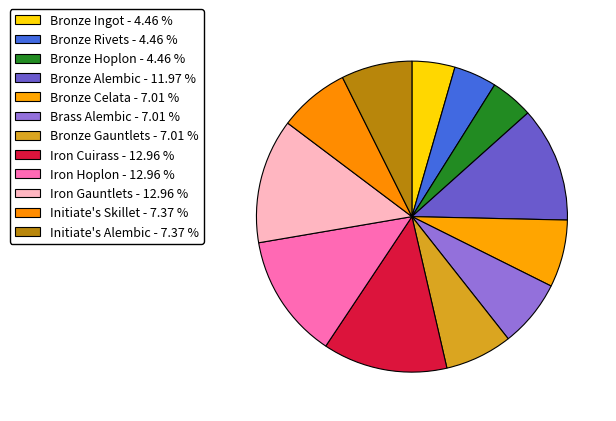

What is the largest slice in the pie chart?

Iron Cuirass